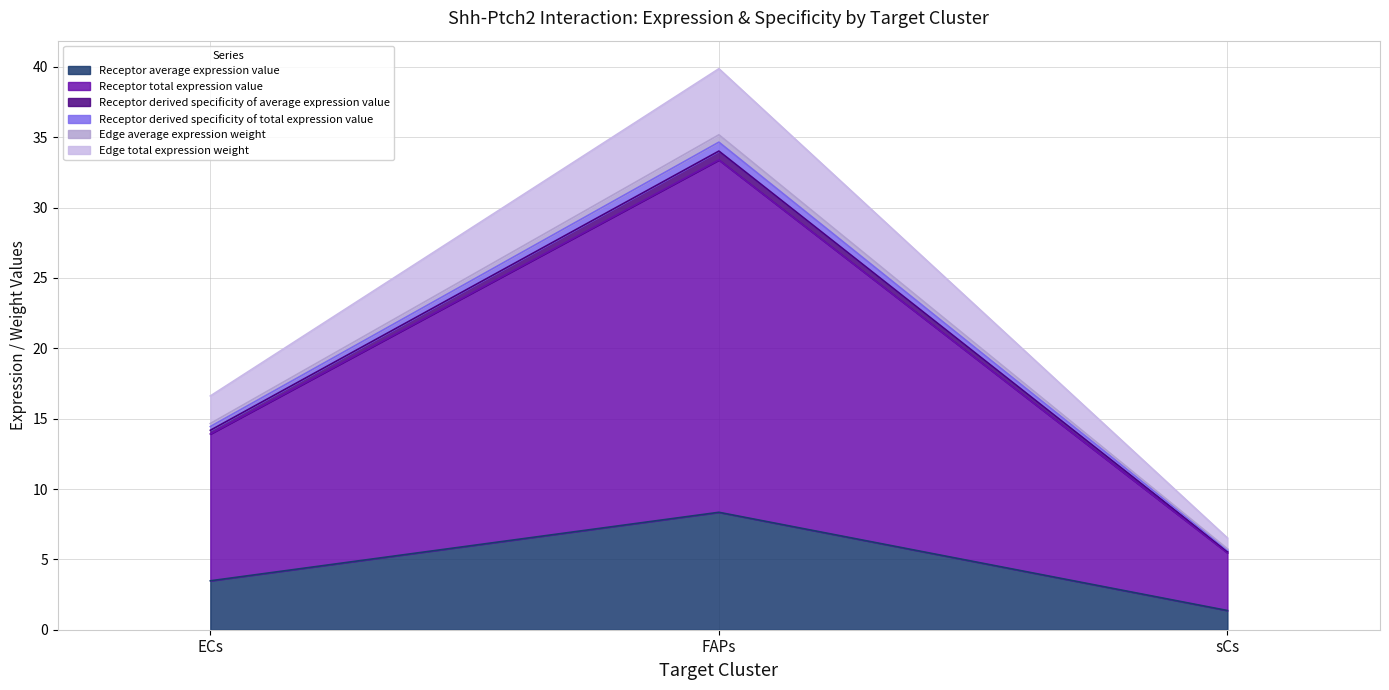

What is the difference between the maximum and minimum values in the Receptor average expression value series?

7.0